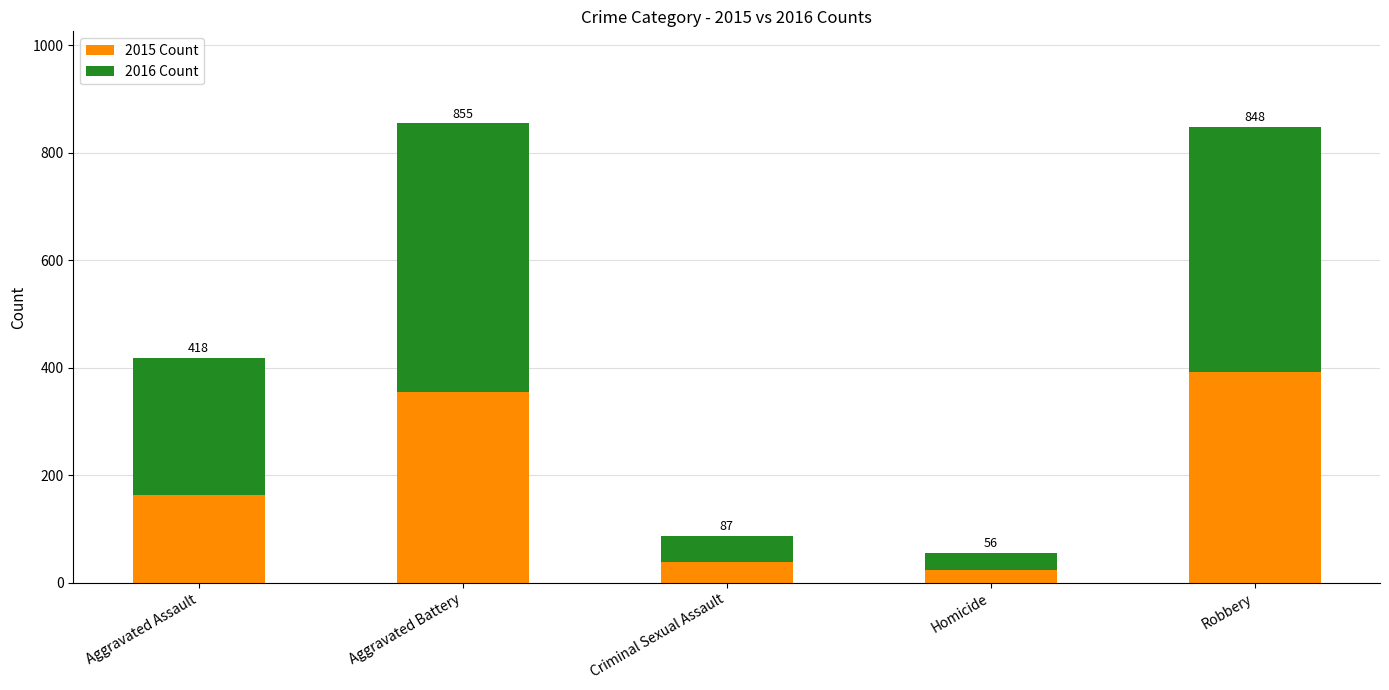

Does the chart contain any negative values?

No